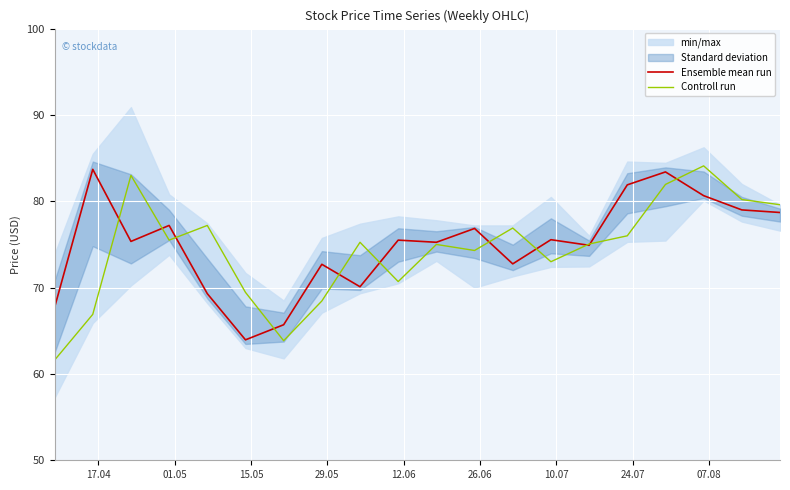

How many times do Controll run and Ensemble mean run cross each other?

11